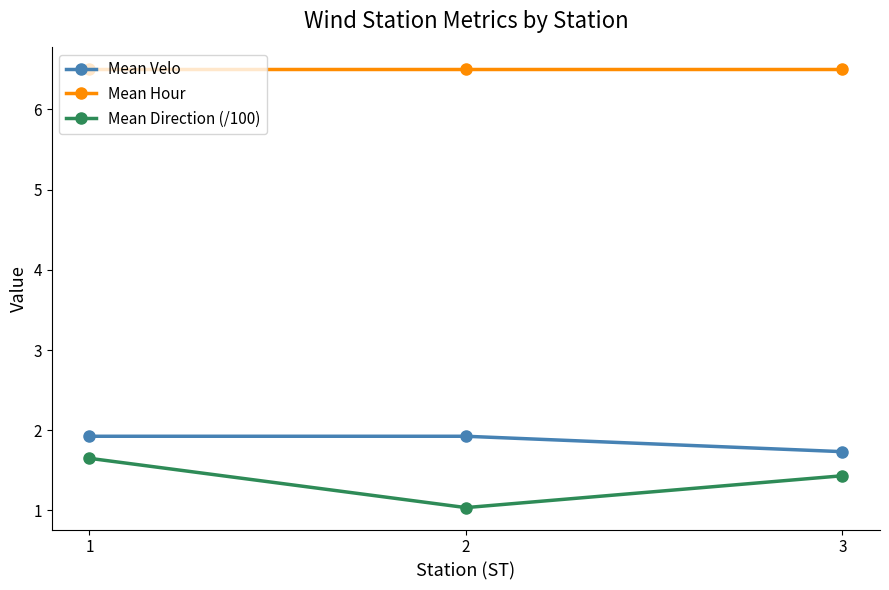

Count the number of categories in the chart.

3